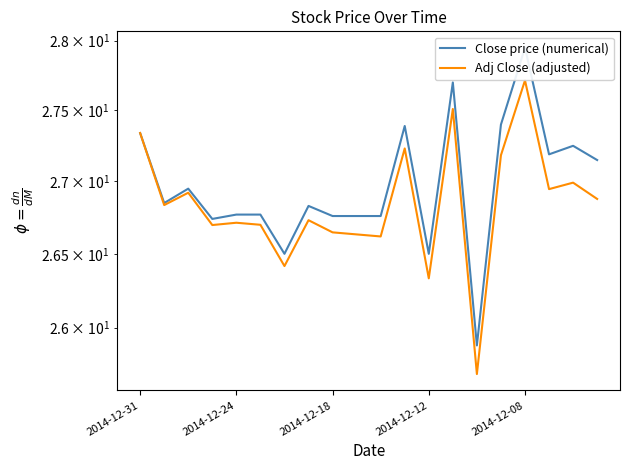

Is it true that Close price (numerical) equals 41.8 at 7?

False